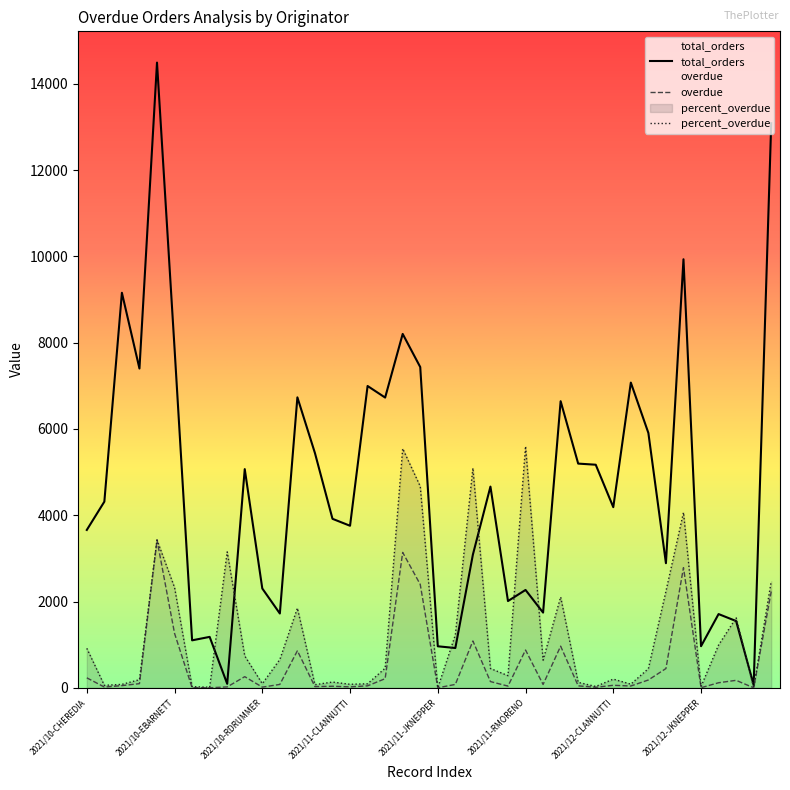

How many data points does each series have?

40